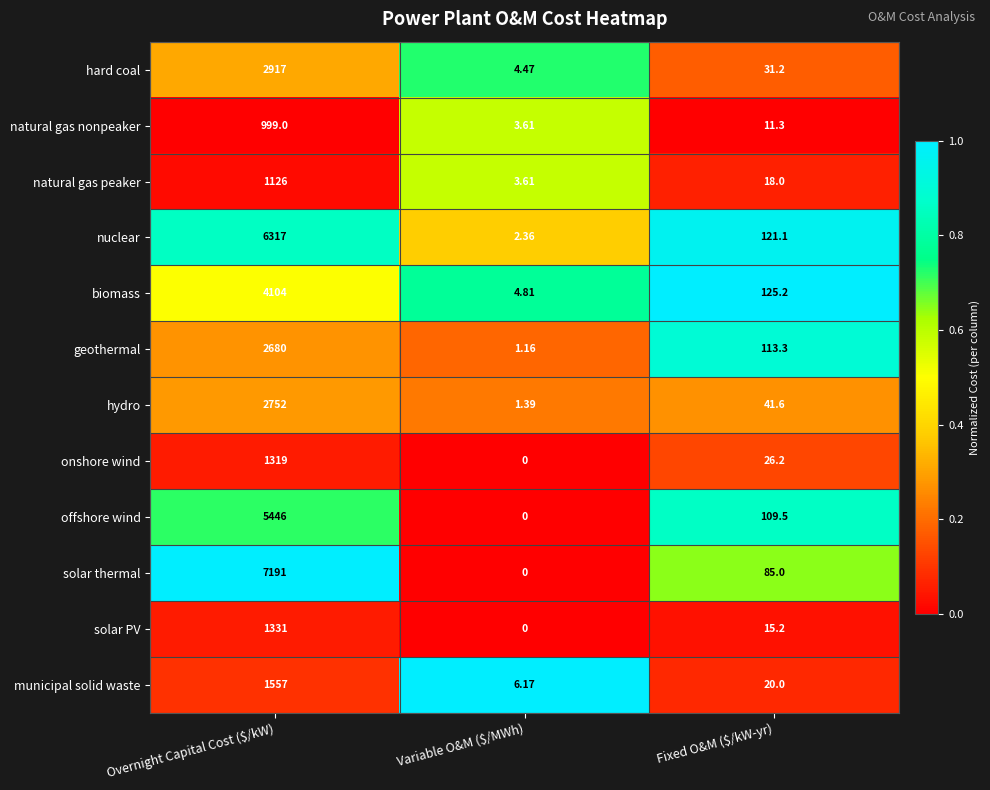

Which series has the largest total across all categories?

solar thermal